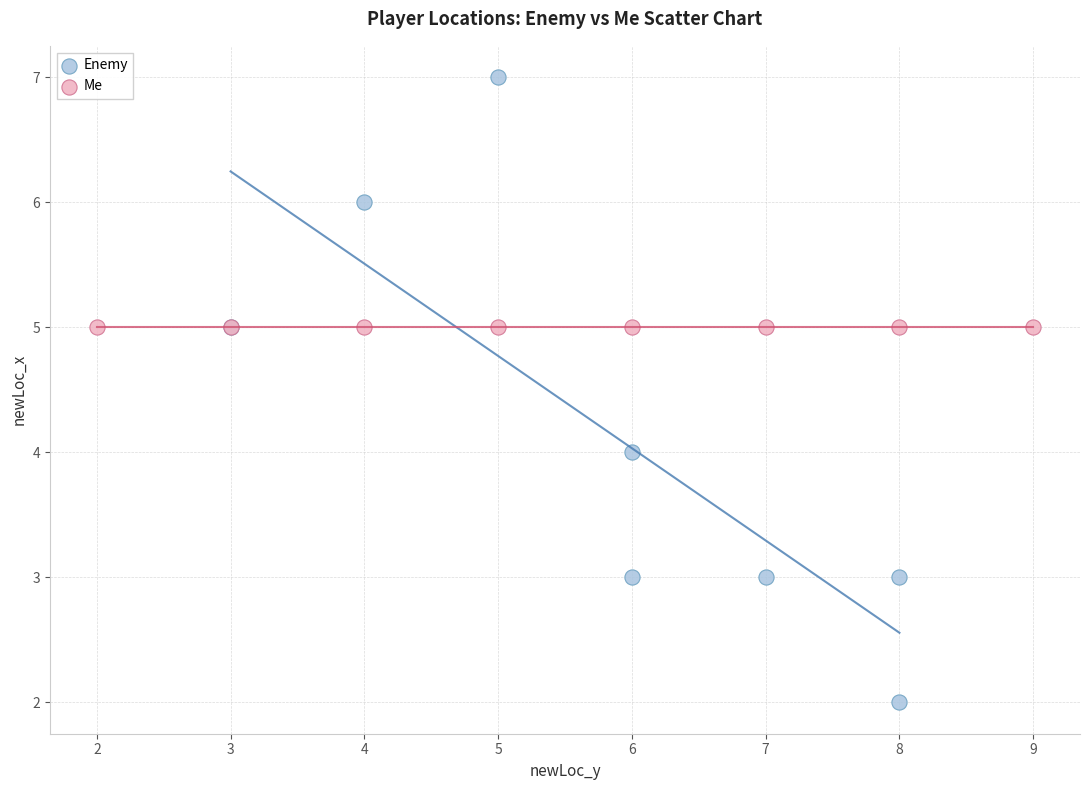

Which series reaches the maximum Y coordinate?

Enemy